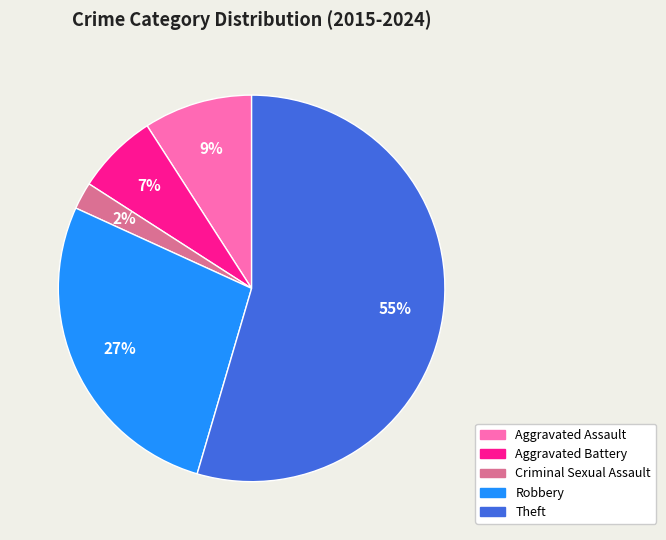

Between Robbery and Criminal Sexual Assault, which is larger?

Robbery